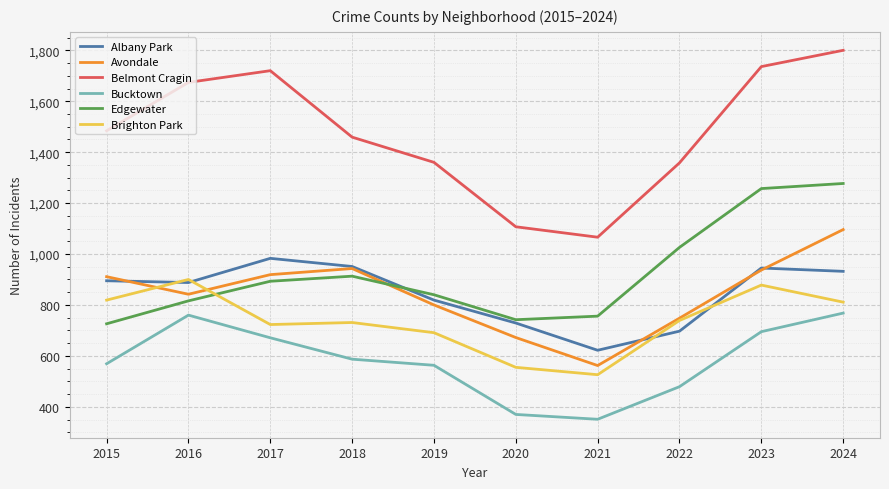

What is the minimum value for Belmont Cragin?

1066